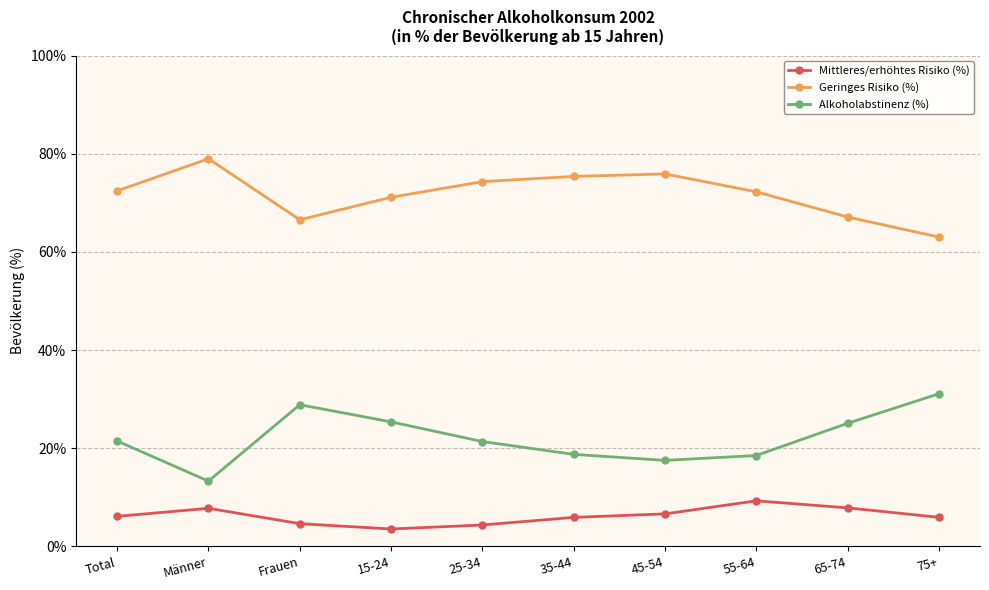

Does the chart display data point markers on the line(s)?

Yes